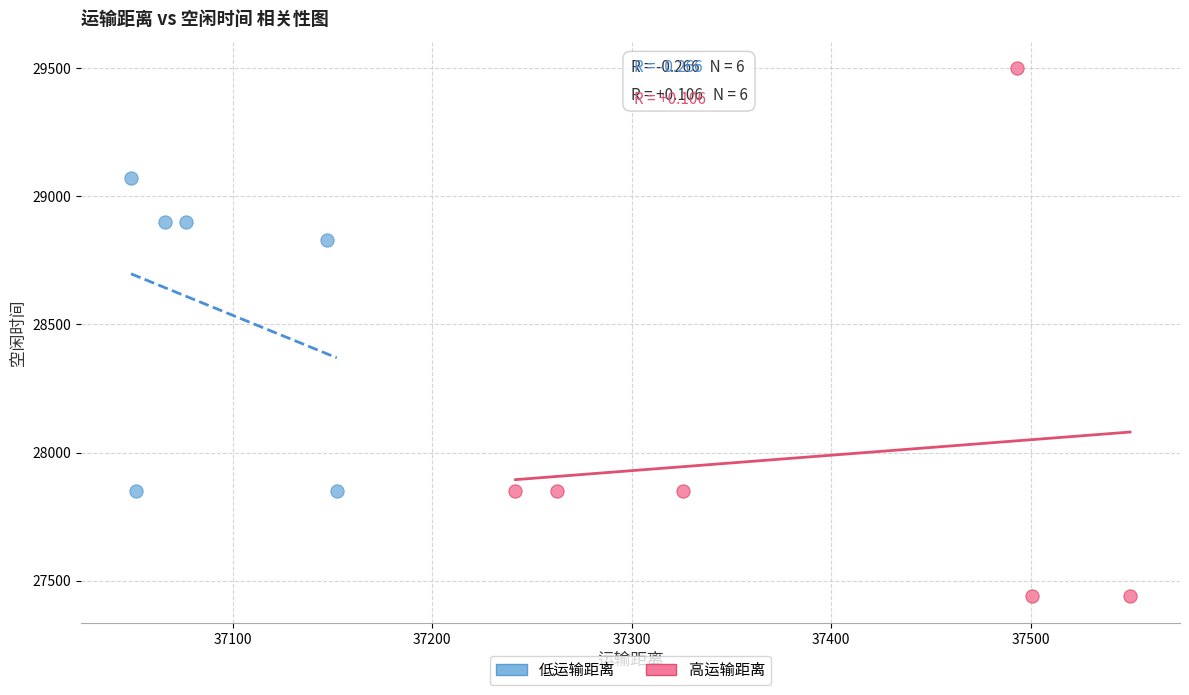

What are all the series names shown in the legend?

低运输距离, 高运输距离